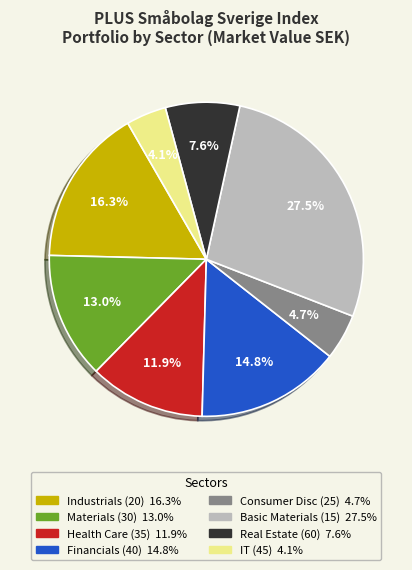

Is there any slice that represents more than half of the pie?

No